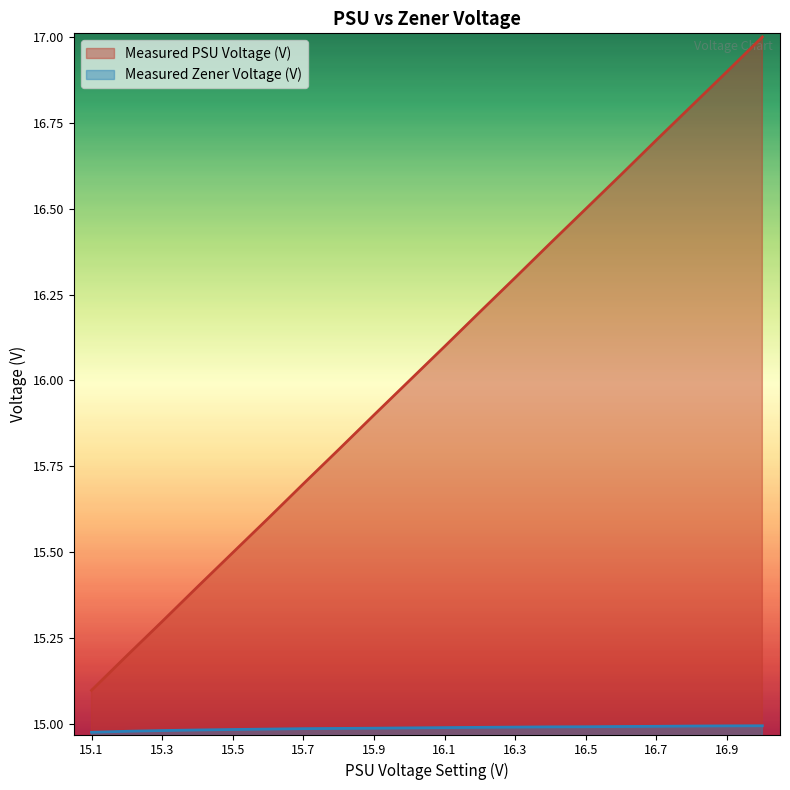

True or false: Measured Zener Voltage (V) and Measured PSU Voltage (V) intersect in this chart.

False